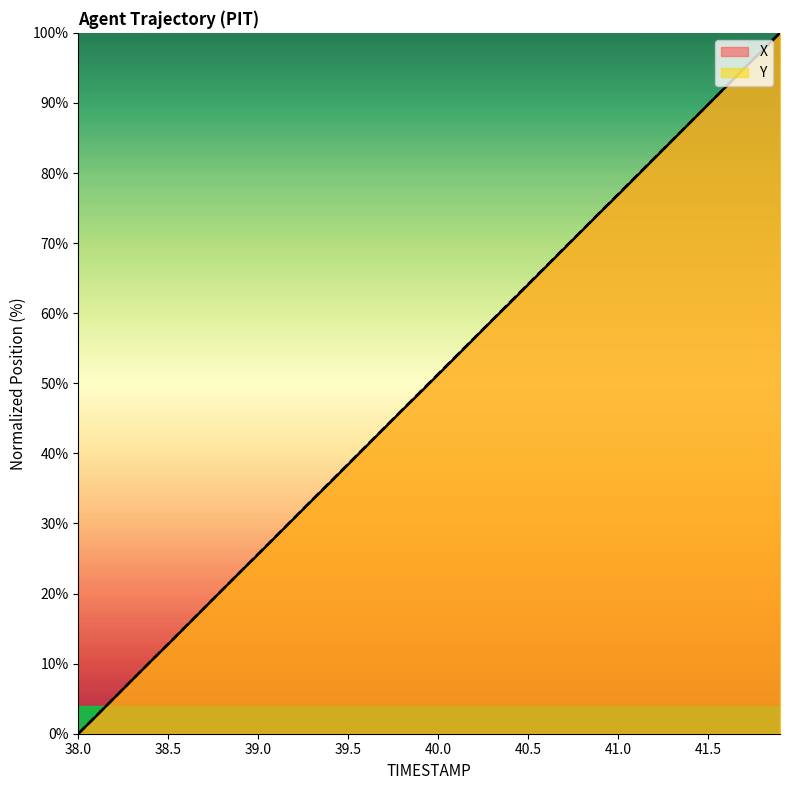

The X series shows 29.8 at 40.9. True or false?

False